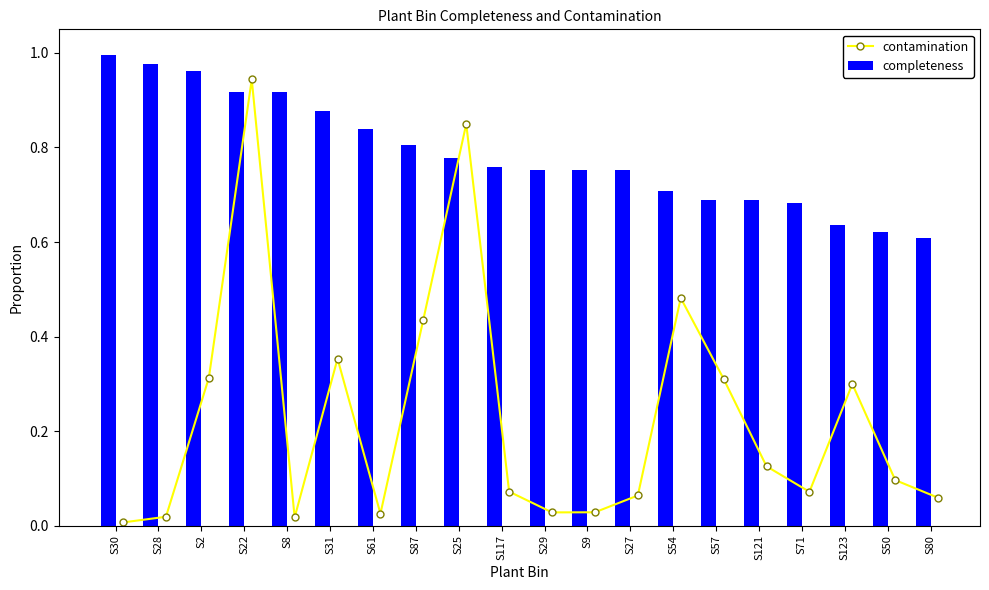

In contamination, how many points are higher than both neighbors (excluding endpoints)?

5